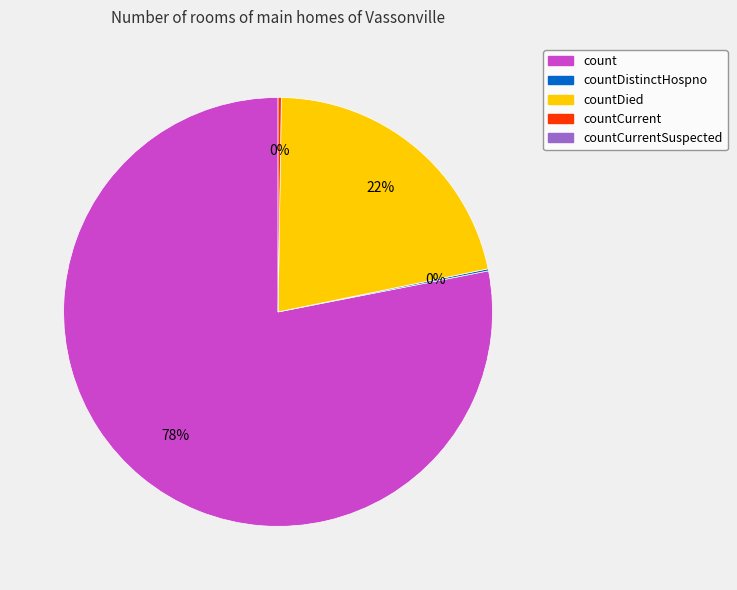

Does any single category account for the majority?

Yes